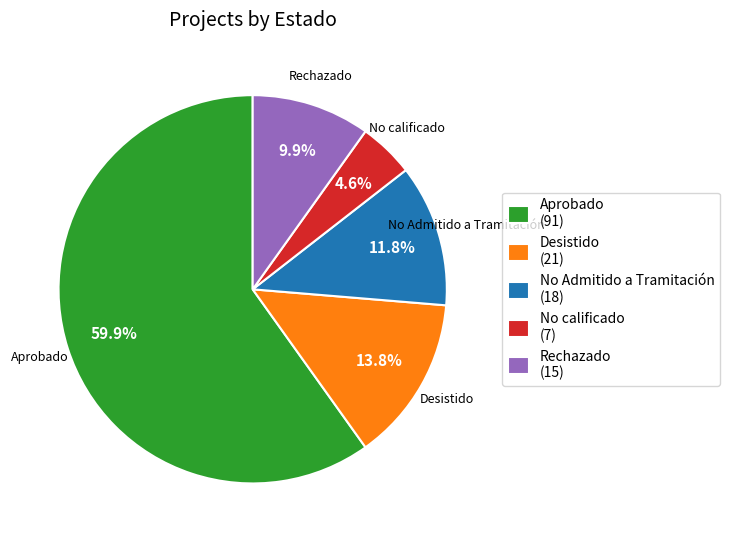

How many slices are in this pie chart?

5